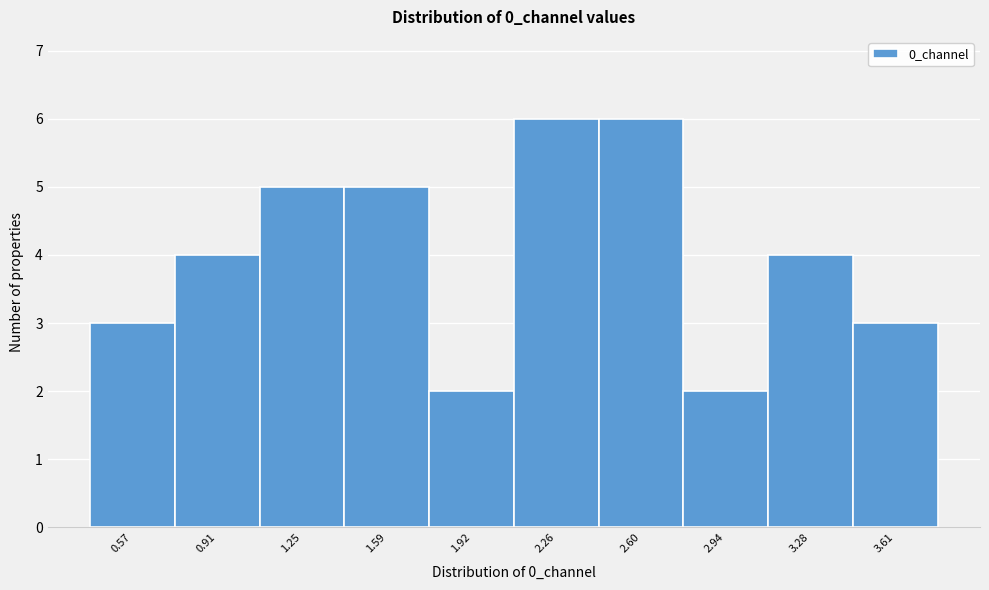

Reading left to right, list all the values displayed in this chart.

0.57=3	0.91=4	1.25=5	1.59=5	1.92=2	2.26=6	2.60=6	2.94=2	3.28=4	3.61=3